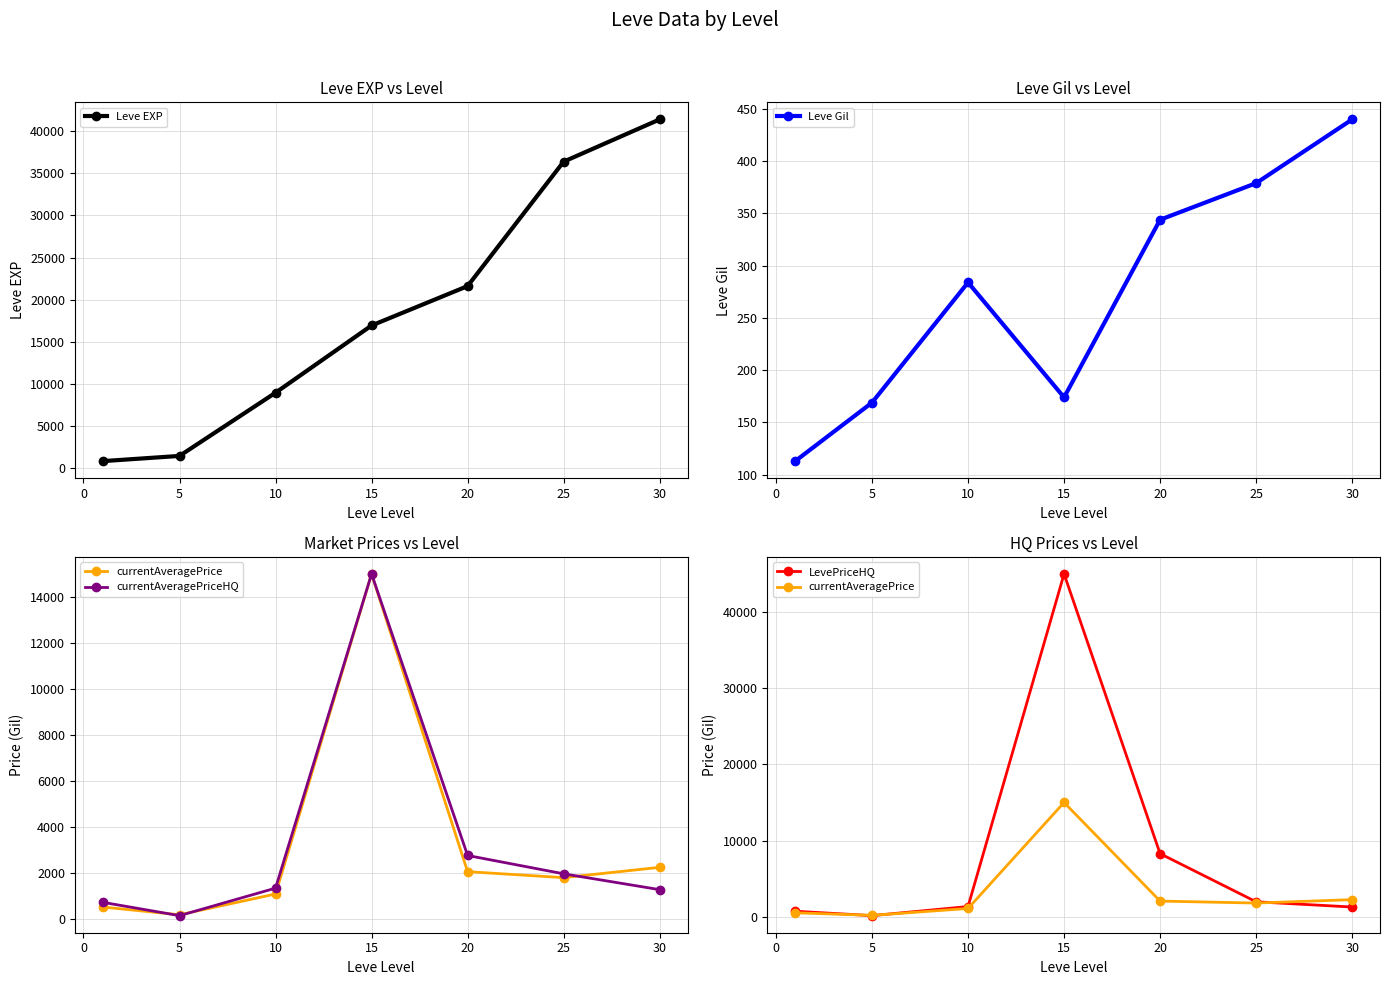

Which series has the largest total across all categories?

Leve EXP